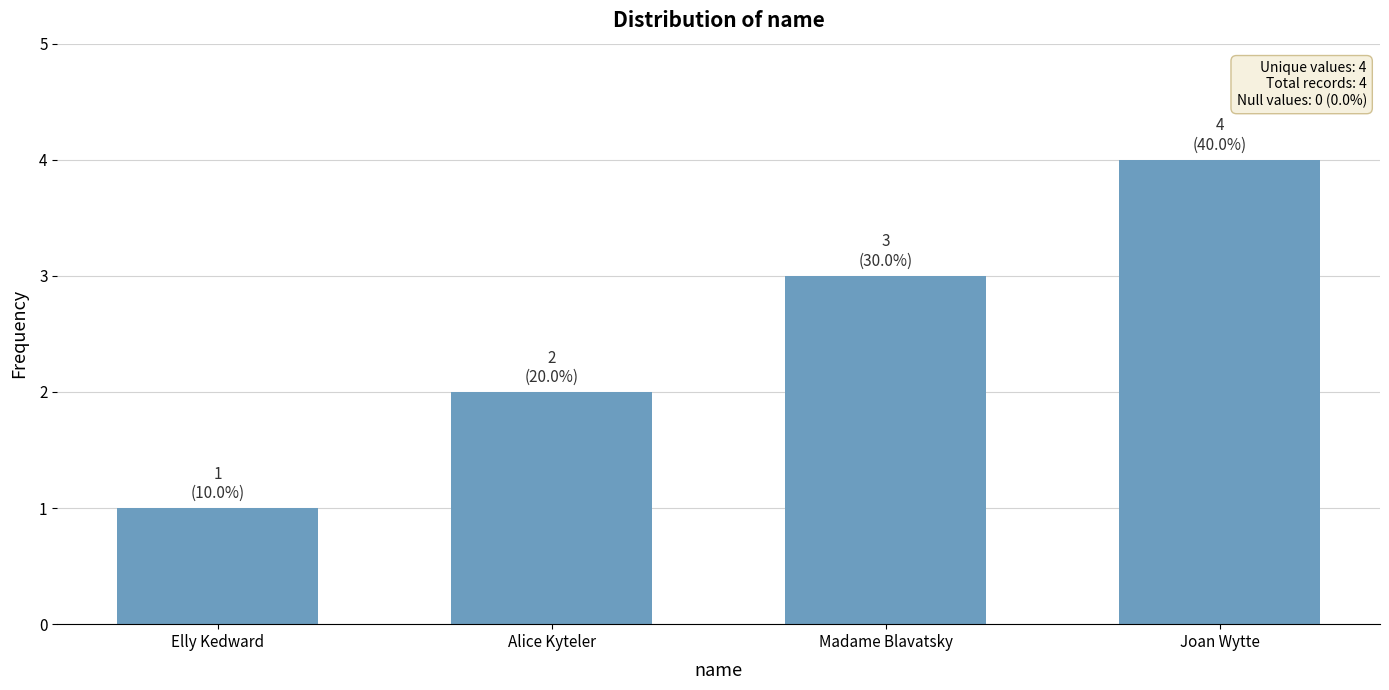

What is the value of the 2nd bar from the left?

2